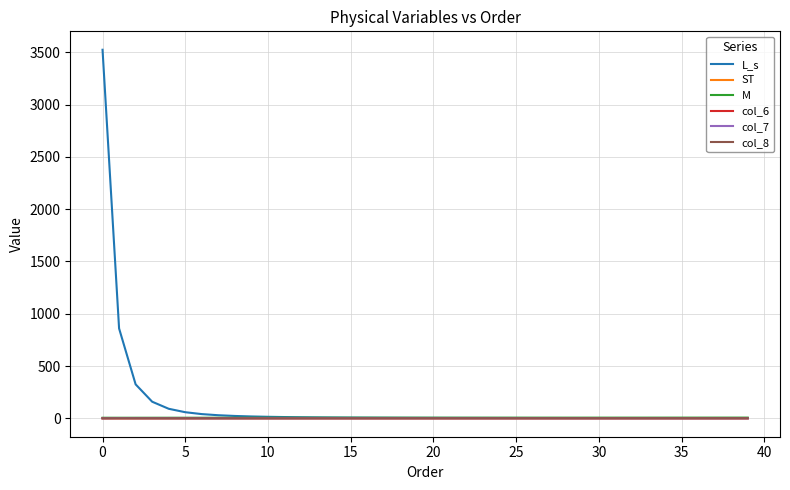

Which series has the widest spread of values?

L_s